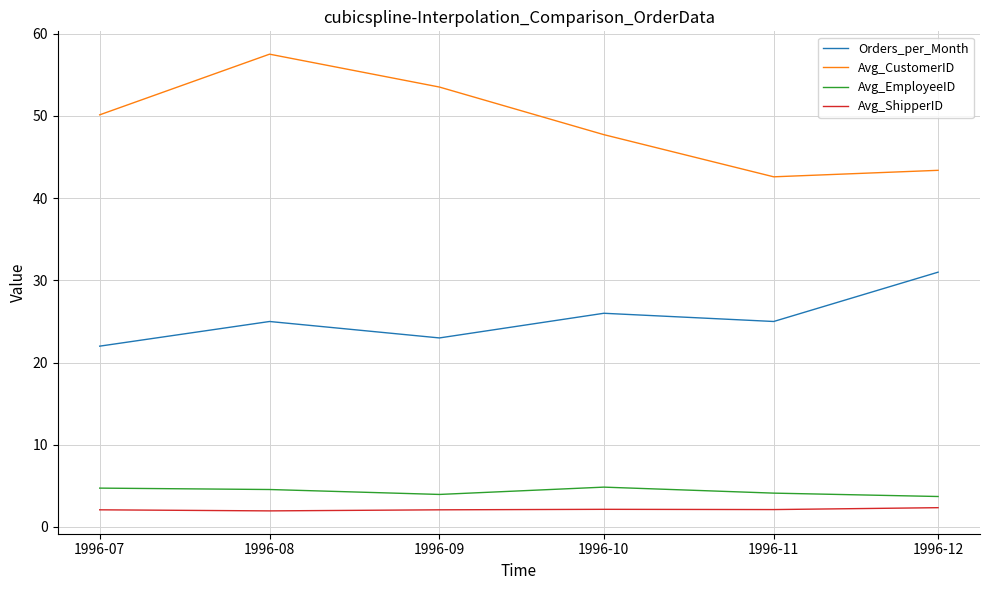

True or false: Avg_ShipperID and Orders_per_Month intersect in this chart.

False